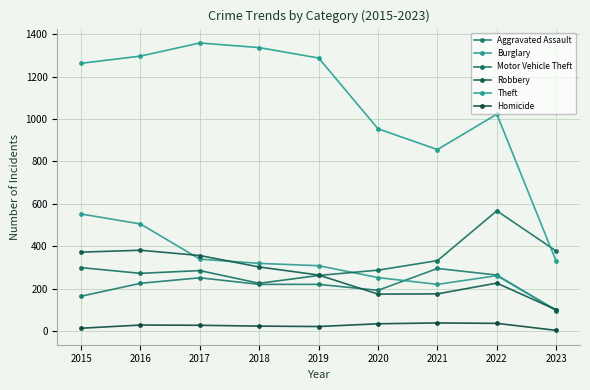

True or false: Robbery has a value of 605 at 2017.

False